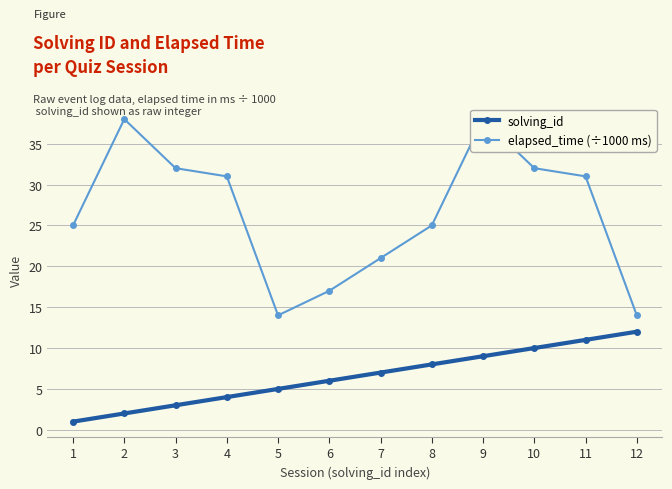

Which label corresponds to the smallest value in the chart?

1